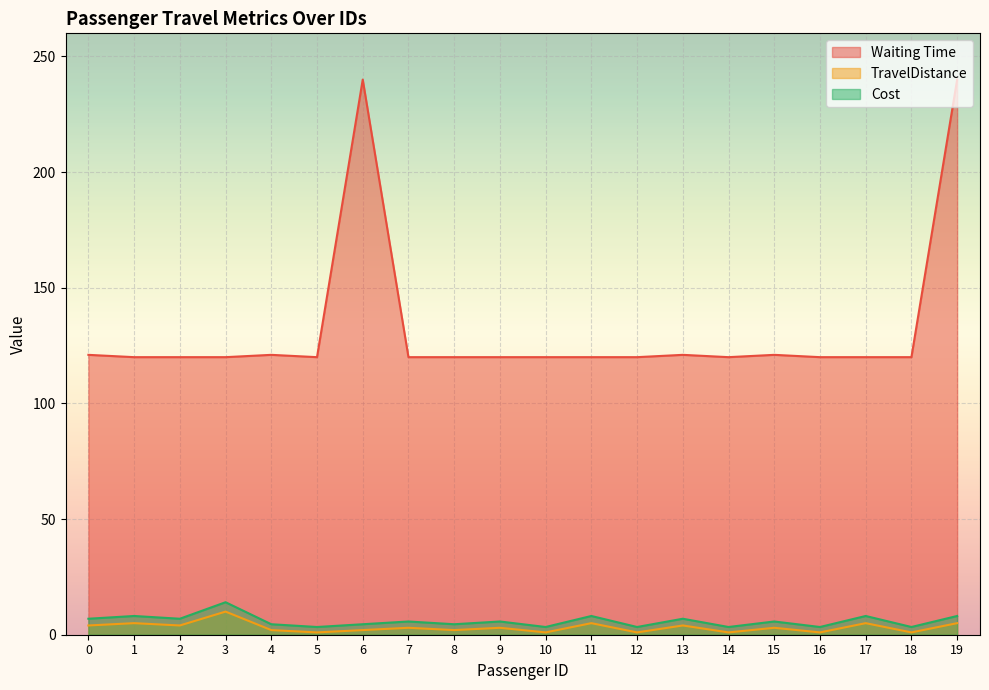

True or false: Cost has more than 2 points higher than both neighbors.

True